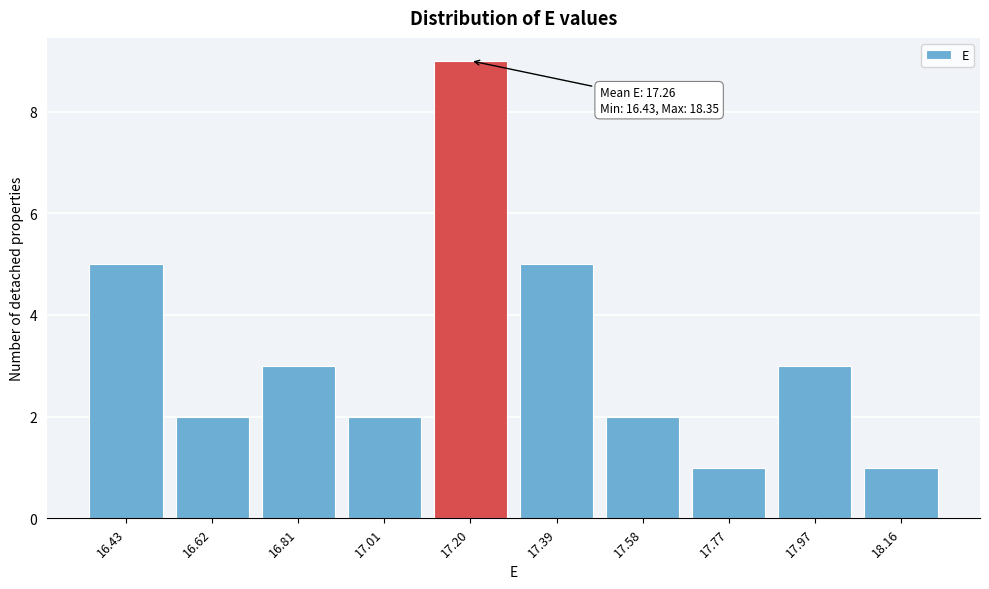

Reading left to right, list all the values displayed in this chart.

16.43=5	16.62=2	16.81=3	17.01=2	17.20=9	17.39=5	17.58=2	17.77=1	17.97=3	18.16=1